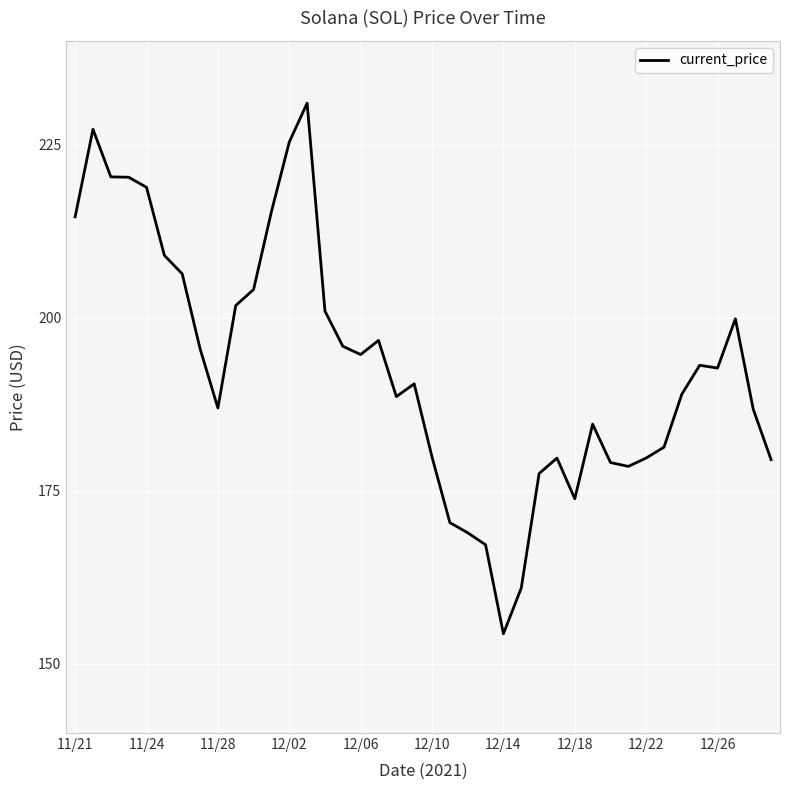

What is the maximum value shown in the chart?

231.0